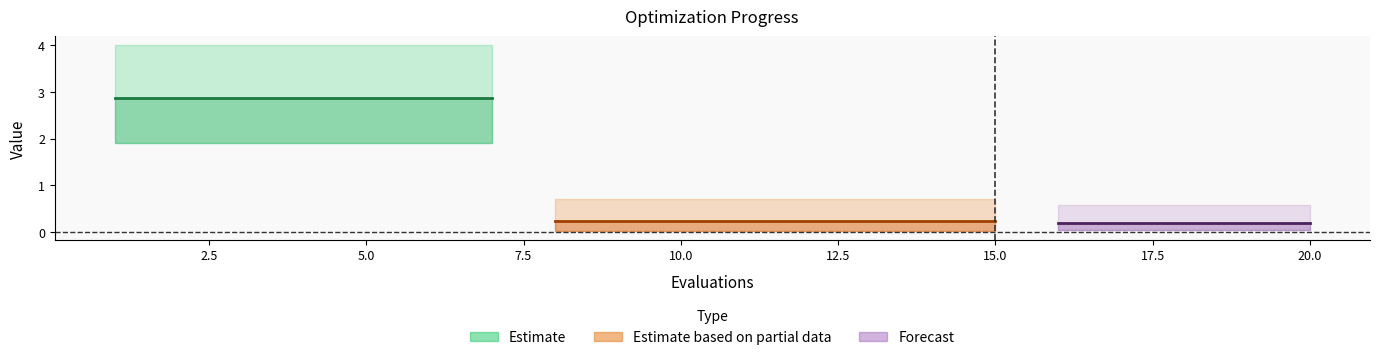

Is the value of worst at 7 greater than the value of mean at 2?

Yes